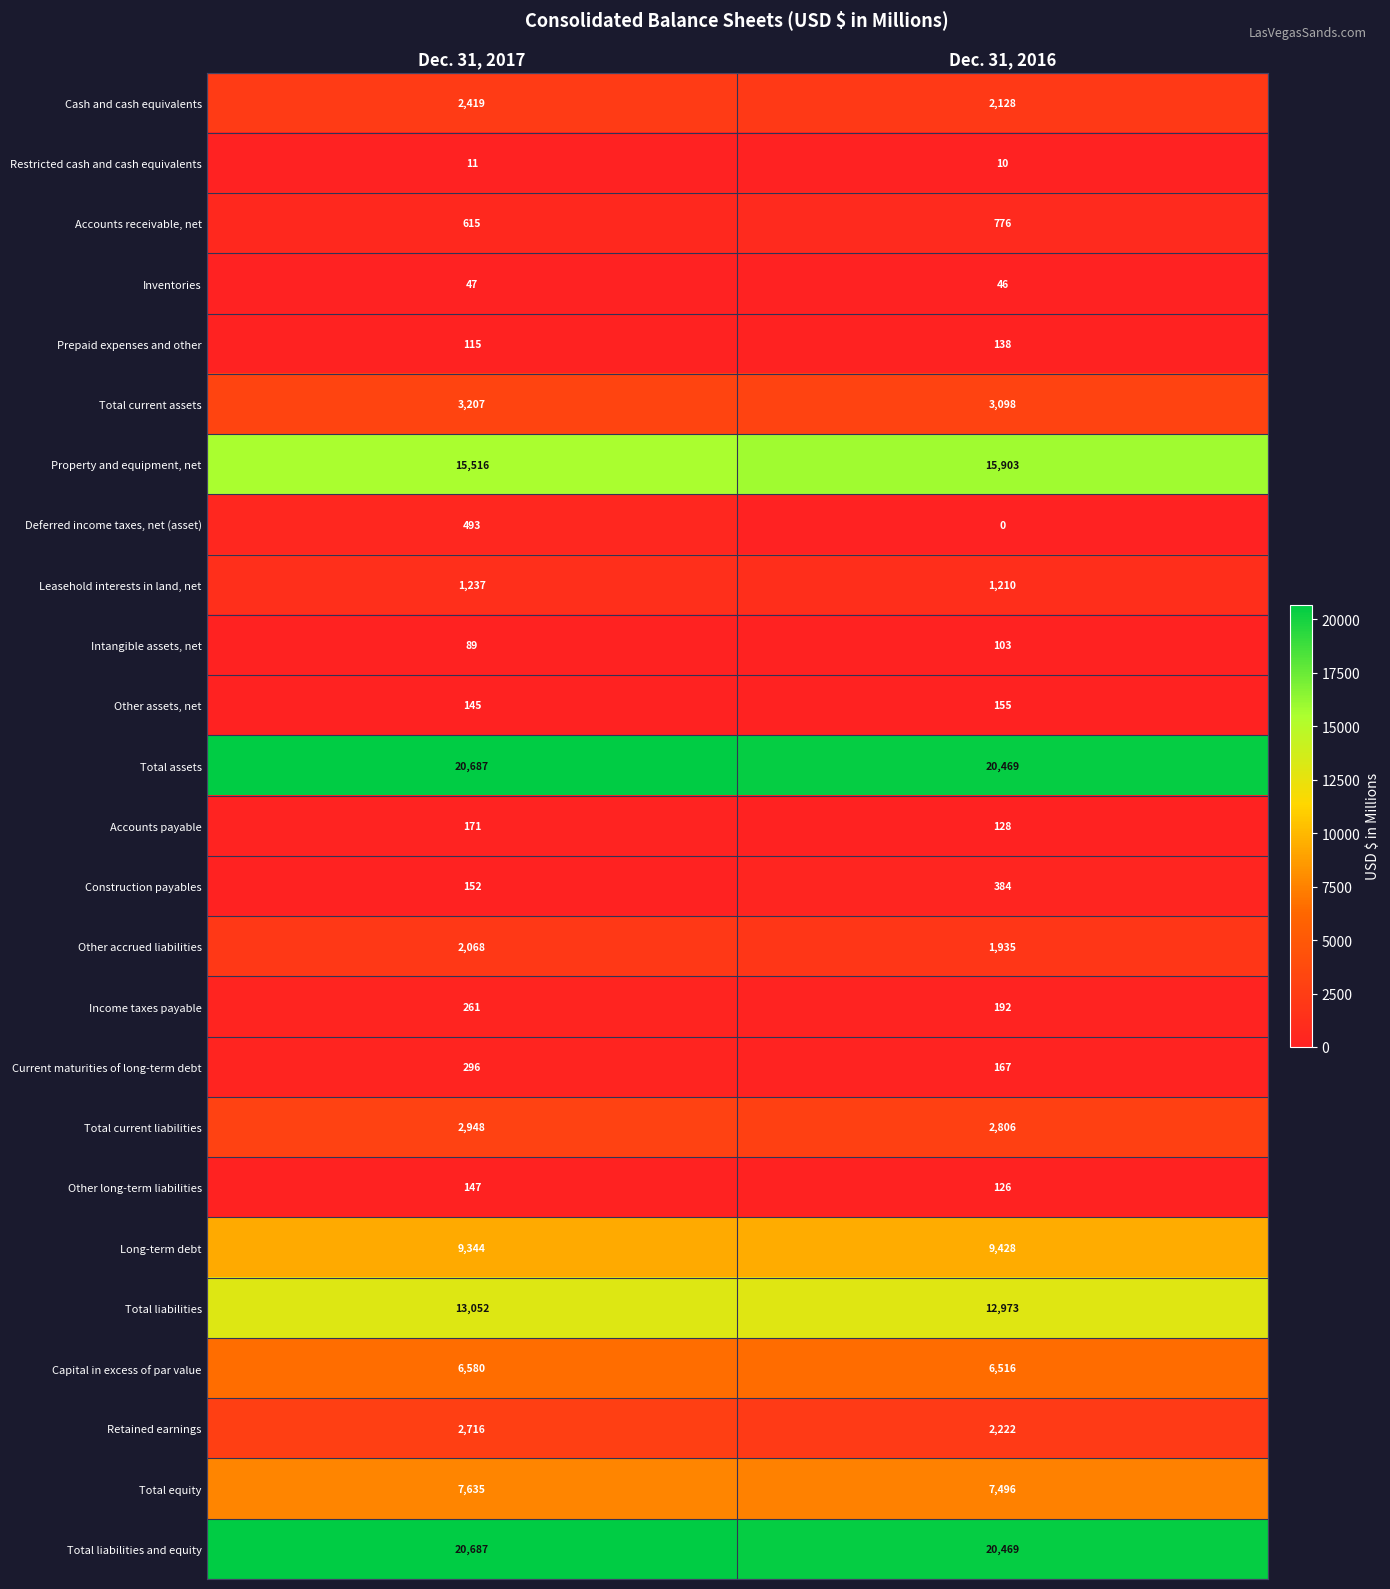

Where is Total equity nearest to the value 7565?

Dec. 31, 2016